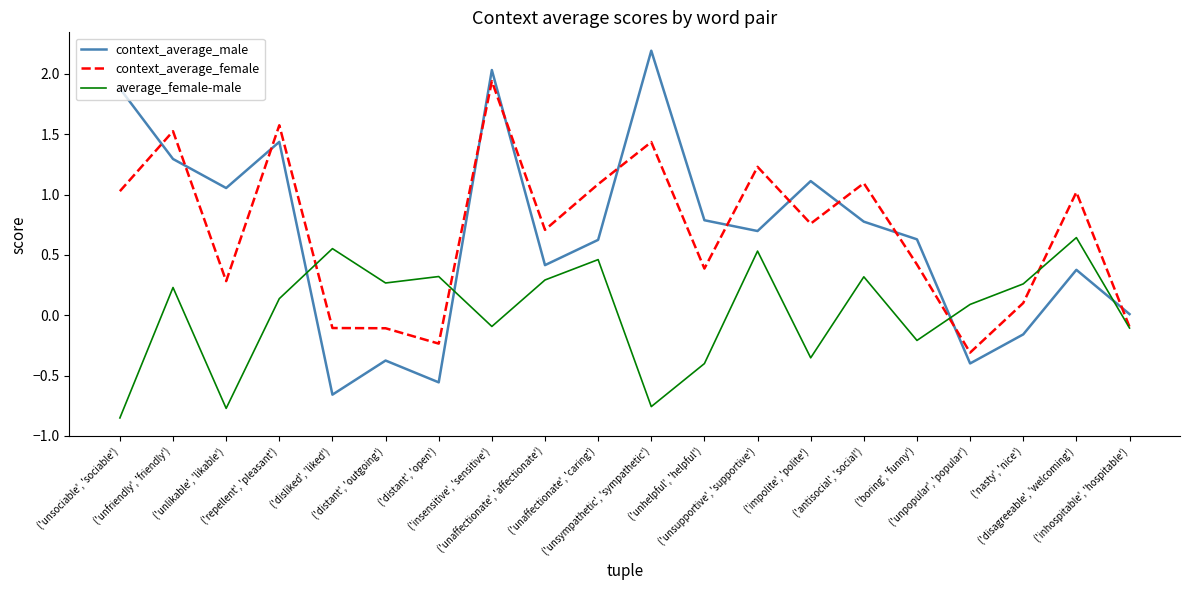

Which category has the highest value in the context_average_female series?

('insensitive', 'sensitive')